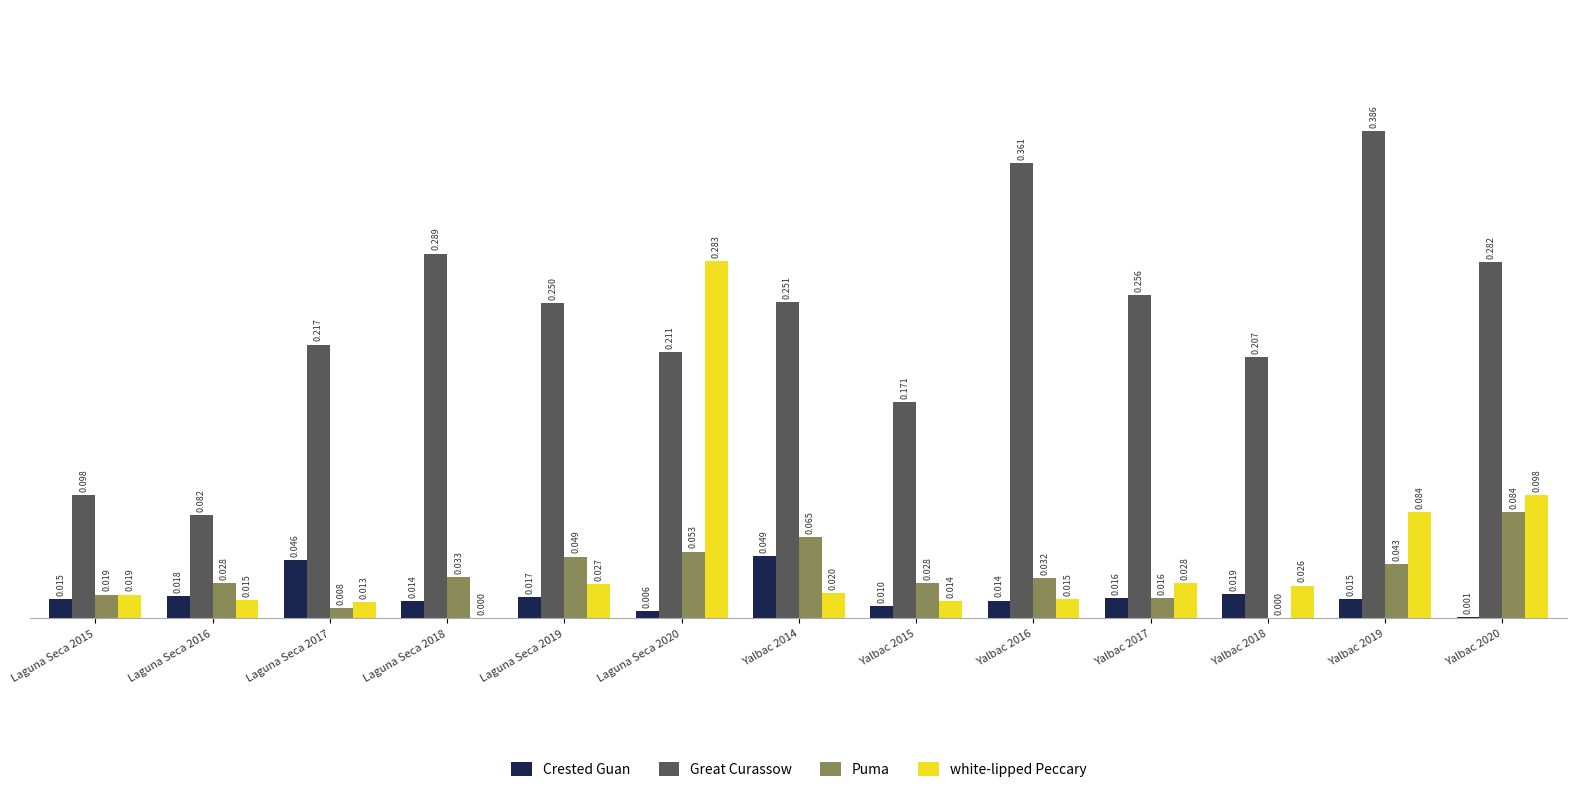

Between Laguna Seca 2019 and Yalbac 2016, which series saw the biggest shift?

Great Curassow